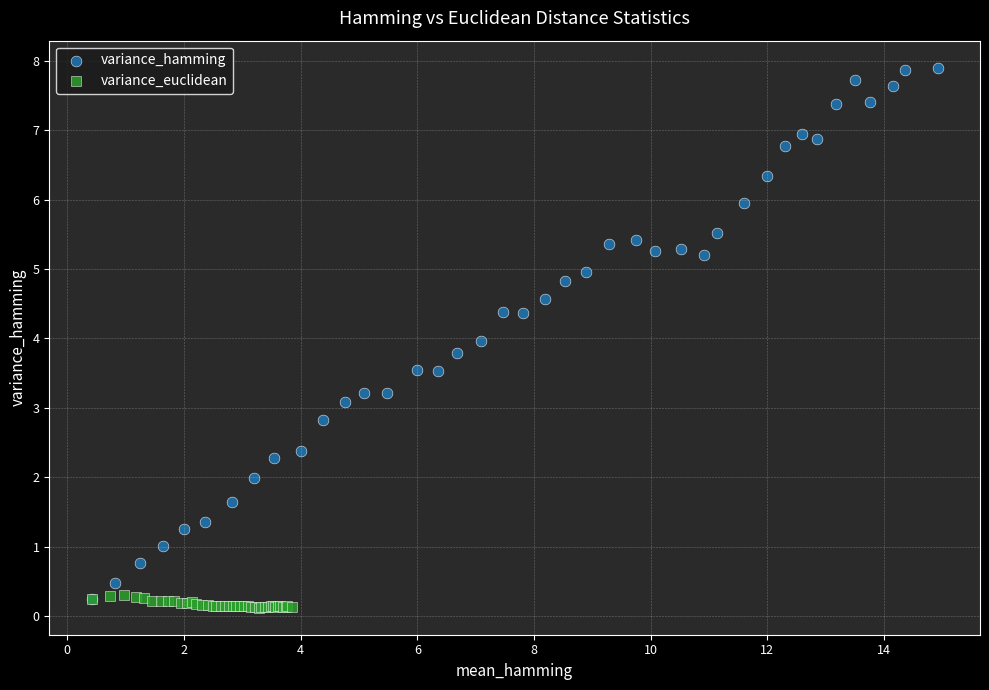

Which series has the widest spread of Y values?

variance_hamming